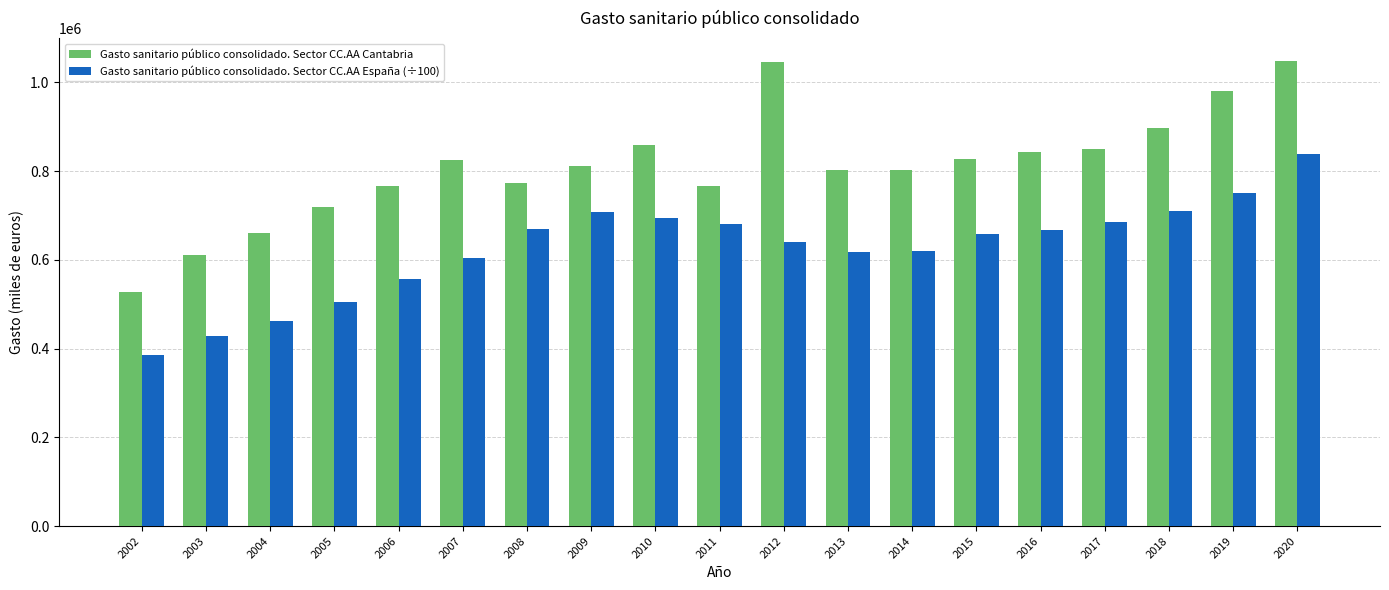

The value of Gasto sanitario público consolidado. Sector CC.AA Cantabria at 2015 is 827207.0. True or false?

True